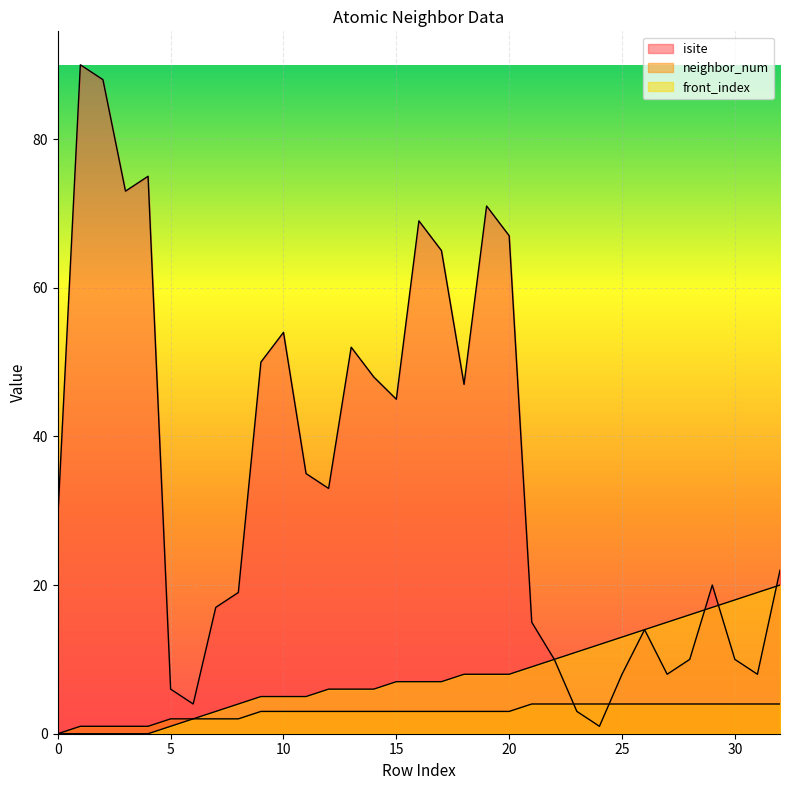

Reading left to right, list all the values displayed in this chart.

isite: 0=29	1=90	2=88	3=73	4=75	5=6	6=4	7=17	8=19	9=50	10=54	11=35	12=33	13=52	14=48	15=45	16=69	17=65	18=47	19=71	20=67	21=15	22=10	23=3	24=1	25=8	26=14	27=8	28=10	29=20	30=10	31=8	32=22
neighbor_num: 0=0	1=1	2=1	3=1	4=1	5=2	6=2	7=2	8=2	9=3	10=3	11=3	12=3	13=3	14=3	15=3	16=3	17=3	18=3	19=3	20=3	21=4	22=4	23=4	24=4	25=4	26=4	27=4	28=4	29=4	30=4	31=4	32=4
front_index: 0=0	1=0	2=0	3=0	4=0	5=1	6=2	7=3	8=4	9=5	10=5	11=5	12=6	13=6	14=6	15=7	16=7	17=7	18=8	19=8	20=8	21=9	22=10	23=11	24=12	25=13	26=14	27=15	28=16	29=17	30=18	31=19	32=20